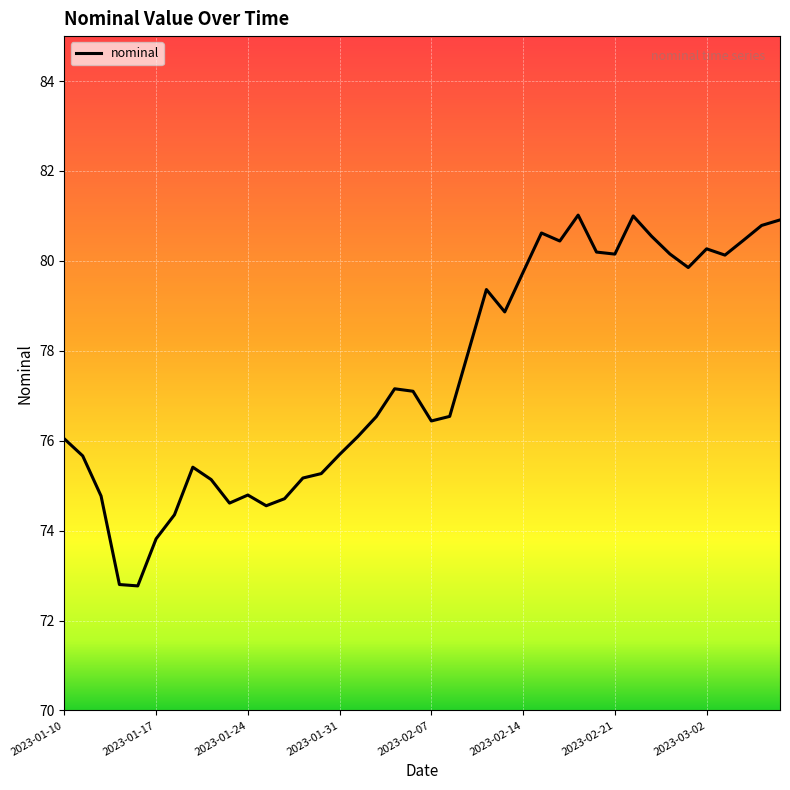

What is the smallest value displayed?

72.8